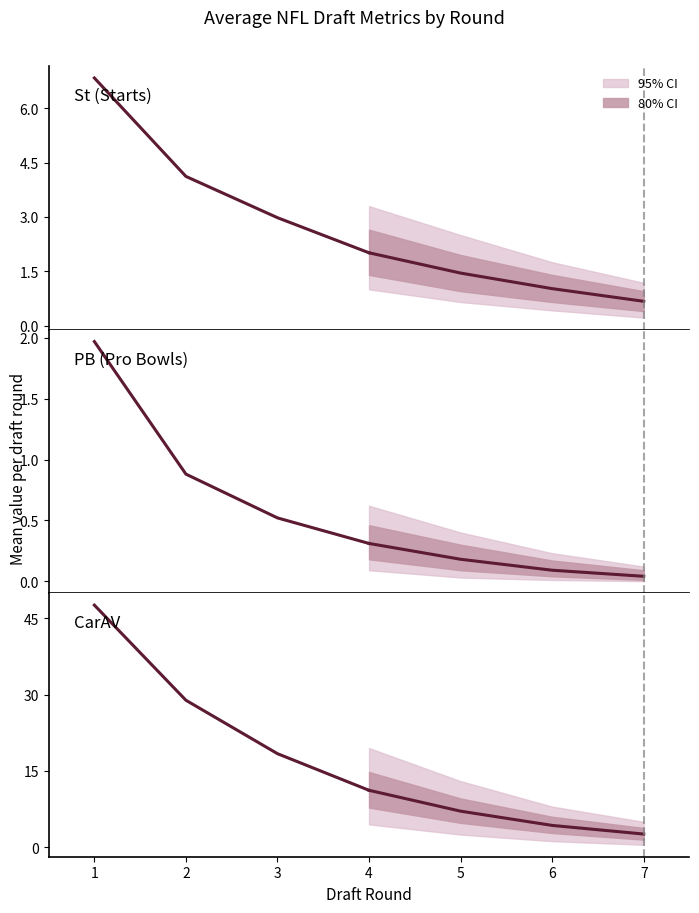

Rank the series by their maximum value, from lowest to highest.

PB (Pro Bowls), St (Starts), CarAV